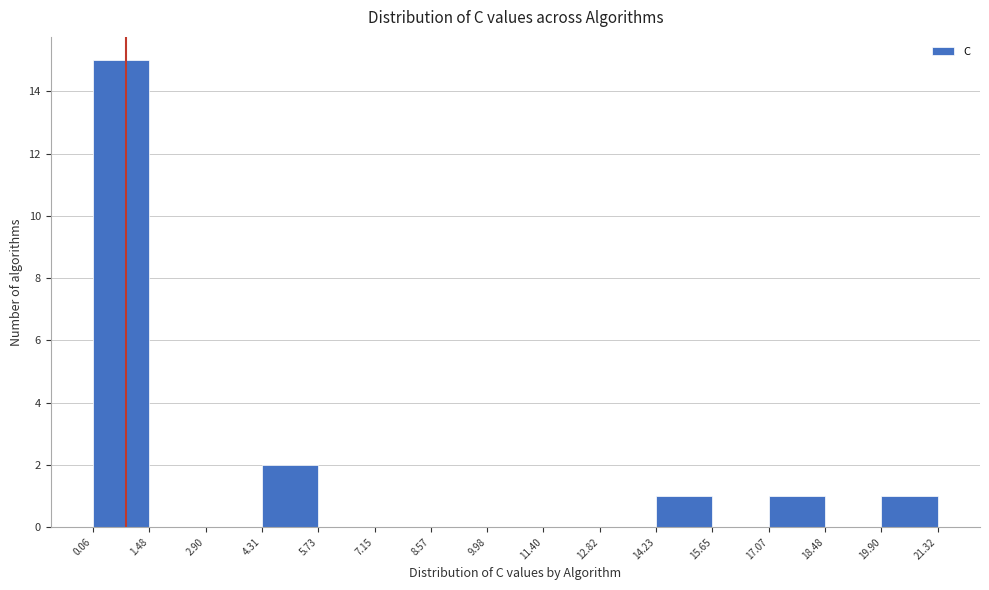

Reading left to right, transcribe this chart: for each bar, give the range it covers on the x-axis and its height. The values are not printed on the chart, so give them approximately, as read against the axis.

0.06 to 1.48: 15
1.48 to 2.90: 0
2.90 to 4.31: 0
4.31 to 5.73: 2
5.73 to 7.15: 0
7.15 to 8.57: 0
8.57 to 9.98: 0
9.98 to 11.40: 0
11.40 to 12.82: 0
12.82 to 14.23: 0
14.23 to 15.65: 1
15.65 to 17.07: 0
17.07 to 18.48: 1
18.48 to 19.90: 0
19.90 to 21.32: 1